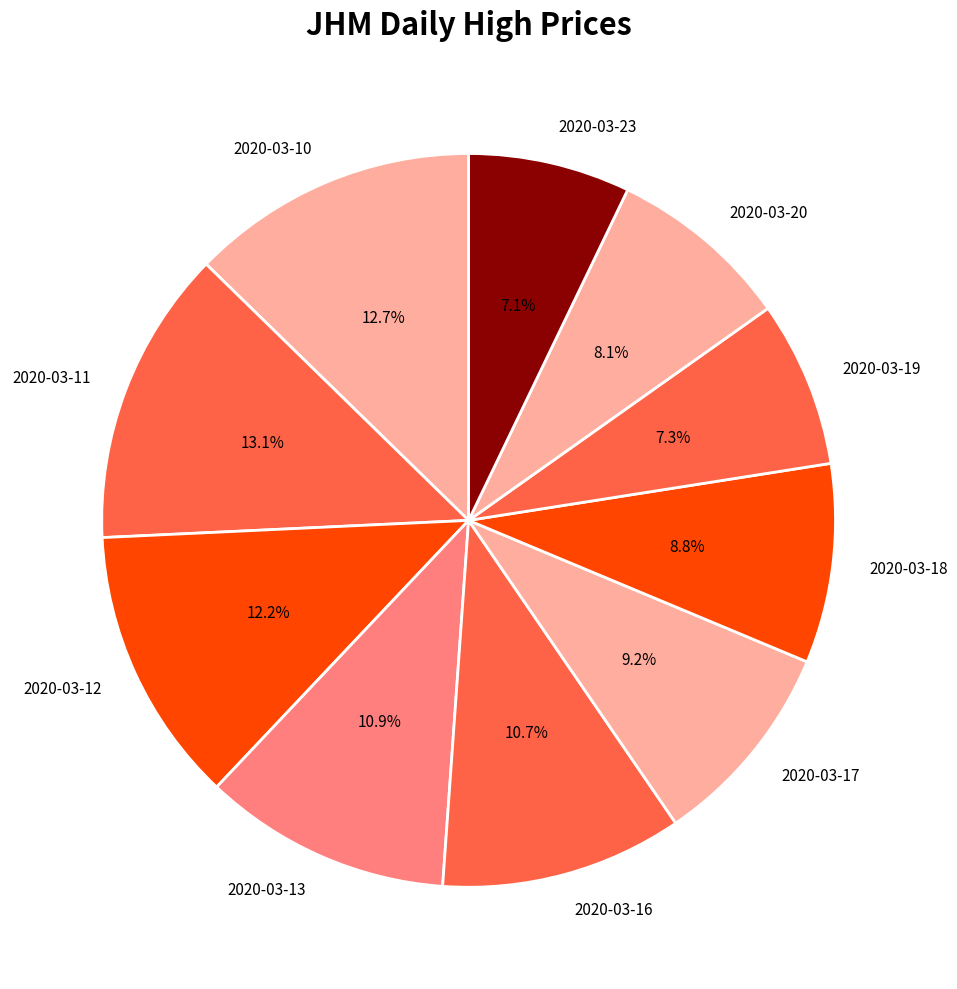

Combined, do 2020-03-16 and 2020-03-18 account for over 50%?

No